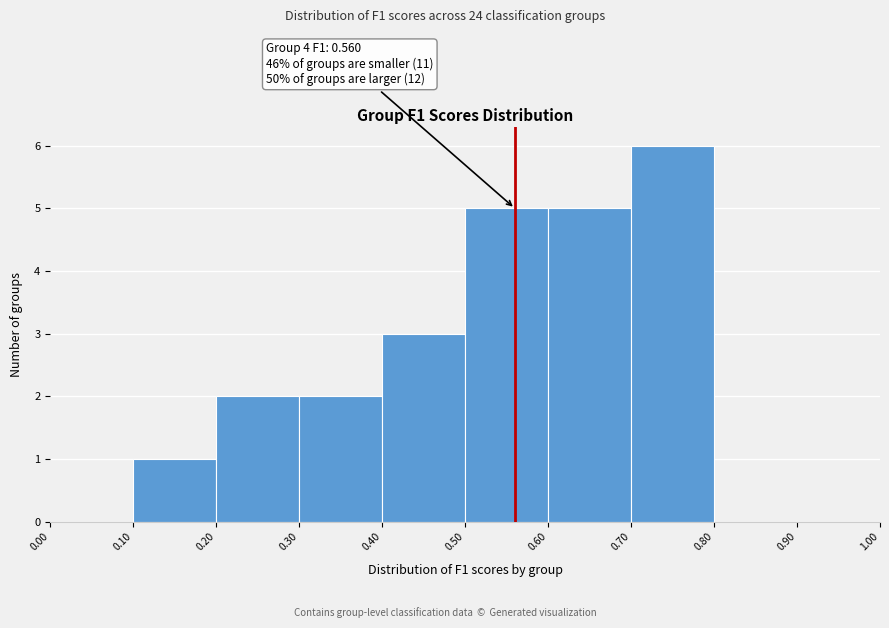

Over which range of the x-axis is the bar tallest?

0.70 to 0.80